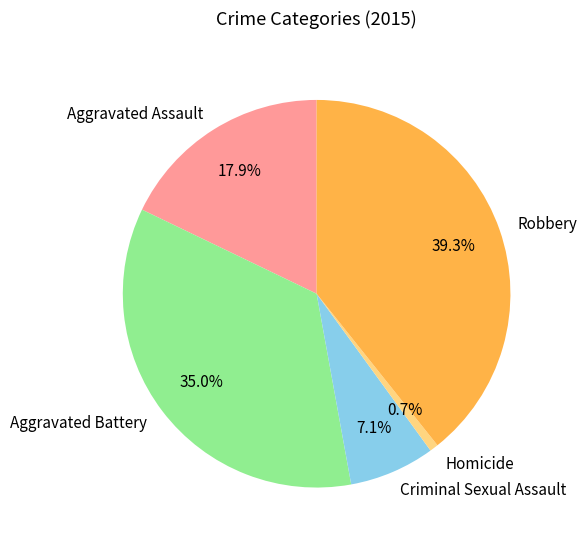

What is the smallest slice in the pie chart?

Homicide